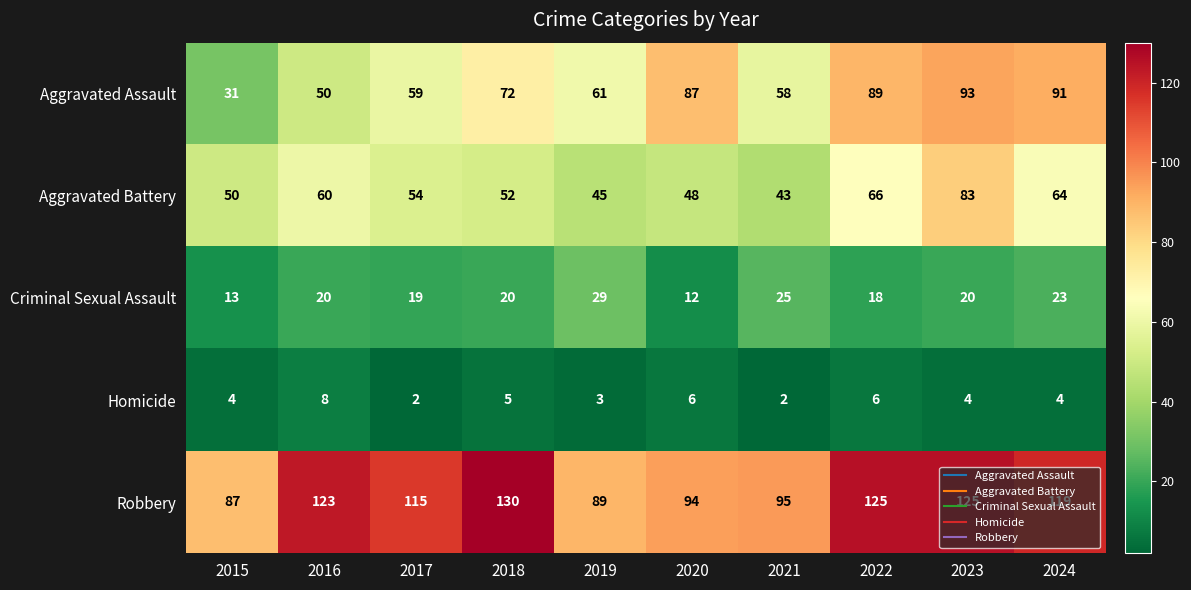

Between 2021 and 2023, which series saw the biggest shift?

Aggravated Battery